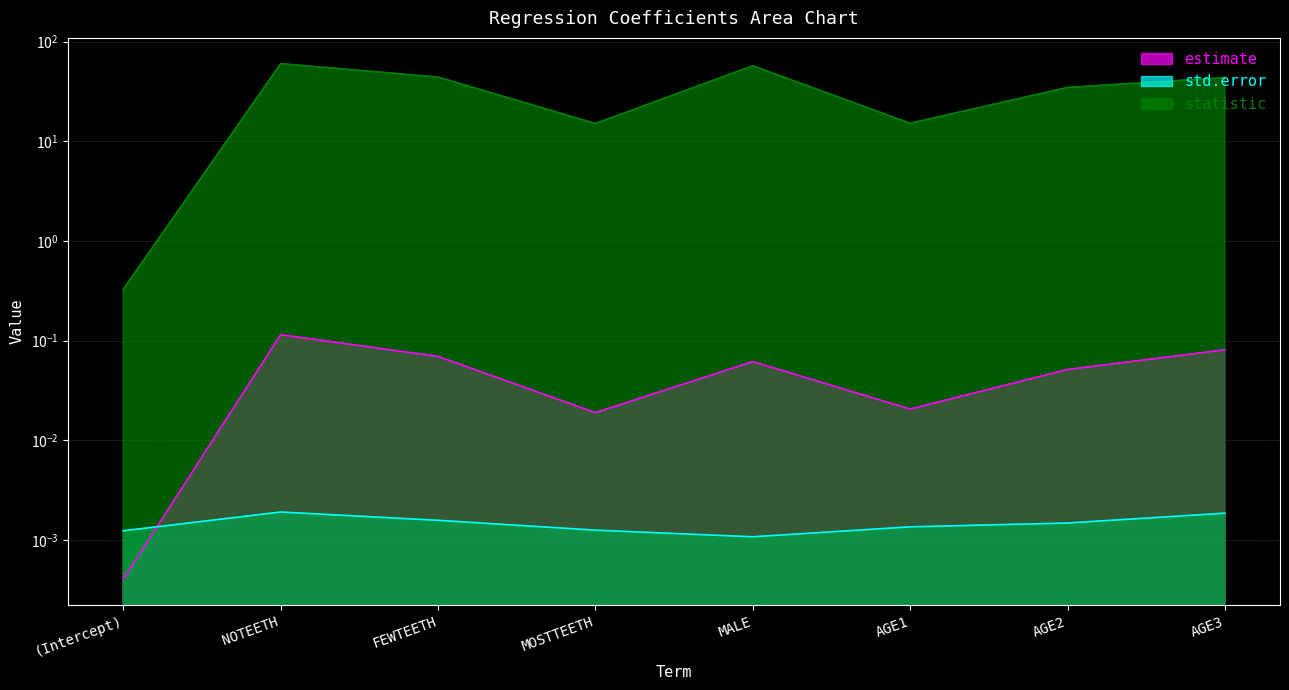

In statistic, how many points are higher than both neighbors (excluding endpoints)?

2